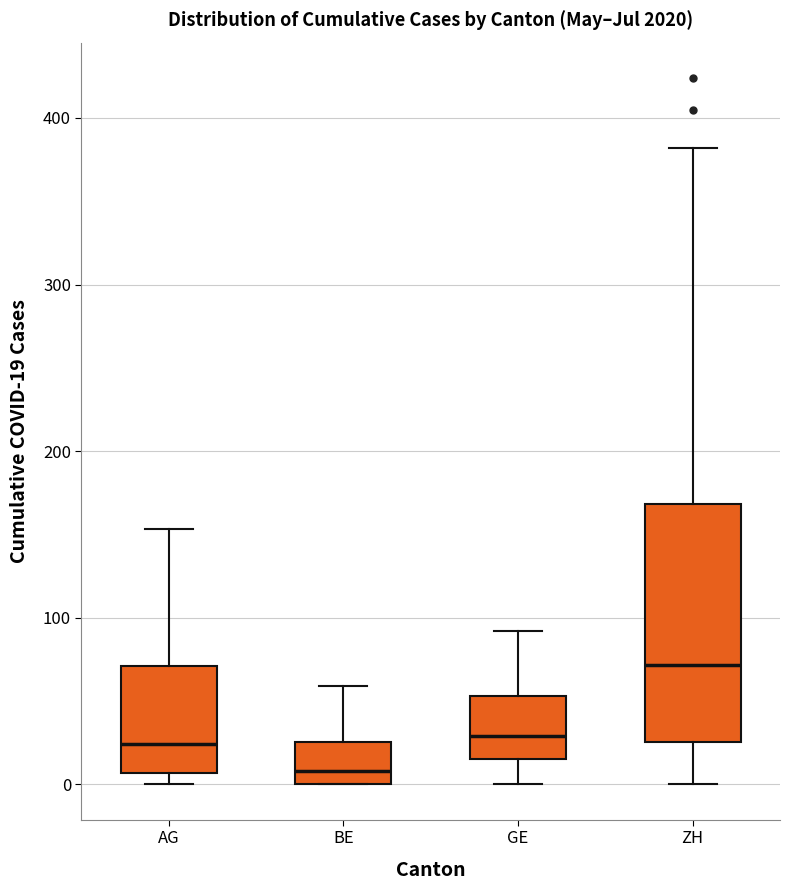

Reading left to right, read every box against the y-axis: the position of its median line, the range the box covers, and the ends of its whiskers. The values are not printed on the chart, so give them approximately, as read against the axis.

AG: median 20, box 10 to 70, whiskers 0 to 150
BE: median 10, box 0 to 30, whiskers 0 to 60
GE: median 30, box 20 to 50, whiskers 0 to 90
ZH: median 70, box 30 to 170, whiskers 0 to 380